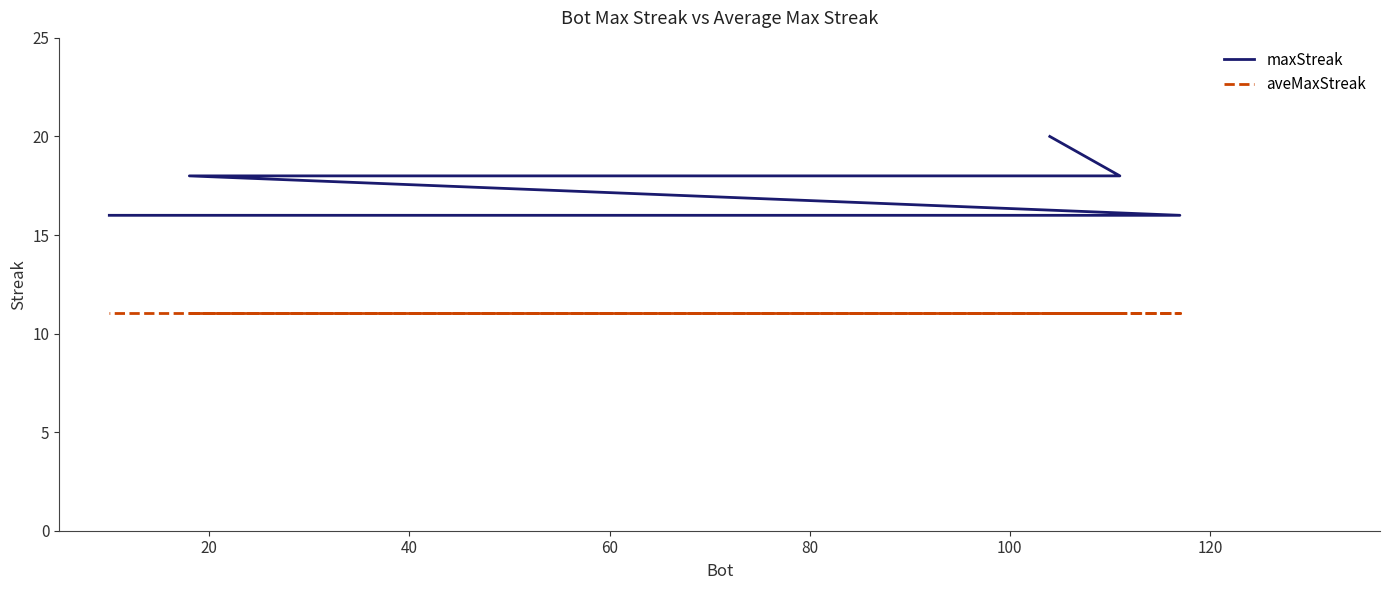

Is it true that maxStreak equals 18.0 at 80?

True